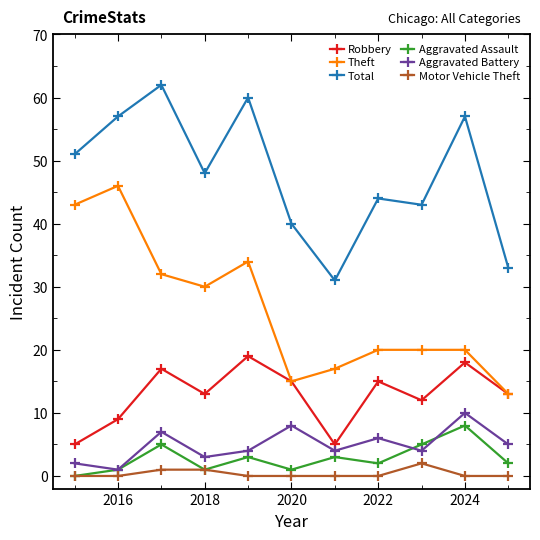

Count the number of categories in the chart.

11